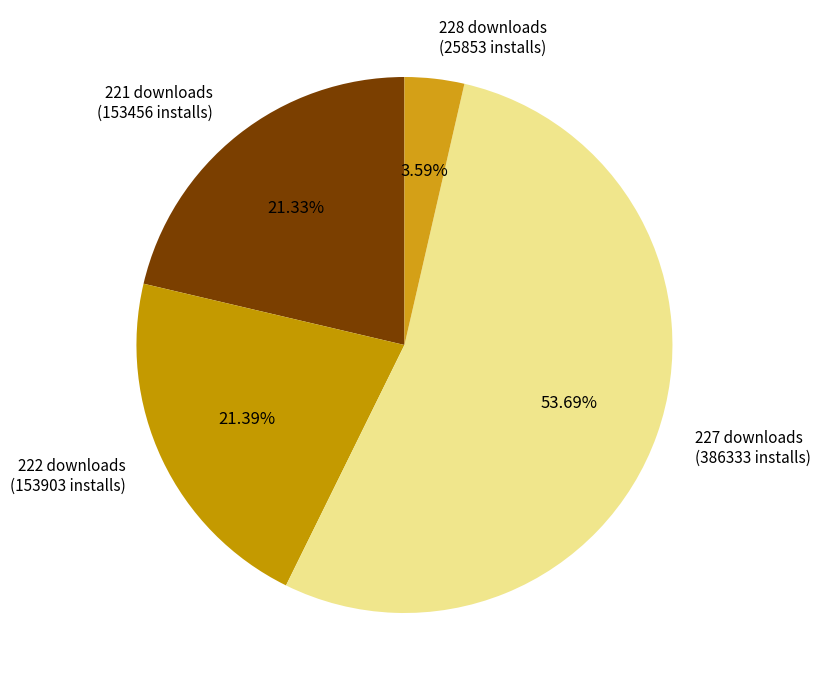

To the nearest percent, what is the average slice percentage?

25%